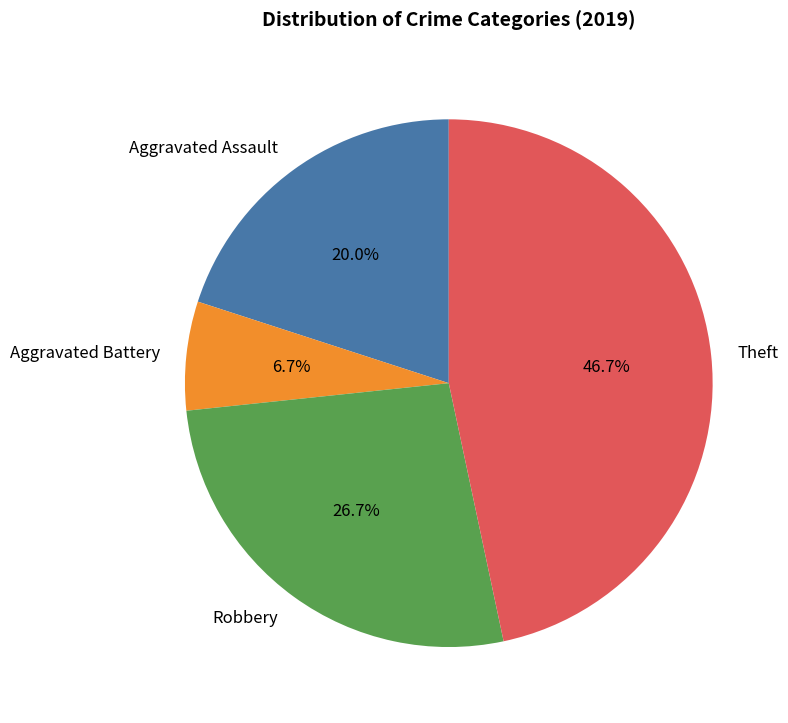

Between Aggravated Assault and Robbery, which is larger?

Robbery